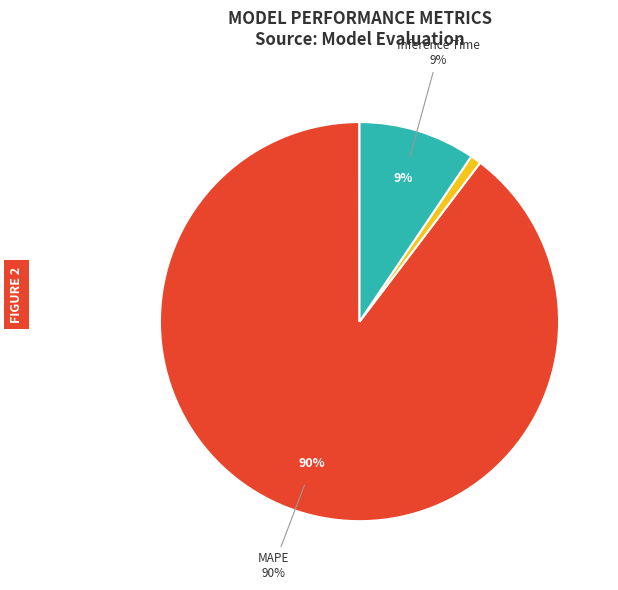

Is there any slice that represents more than half of the pie?

Yes